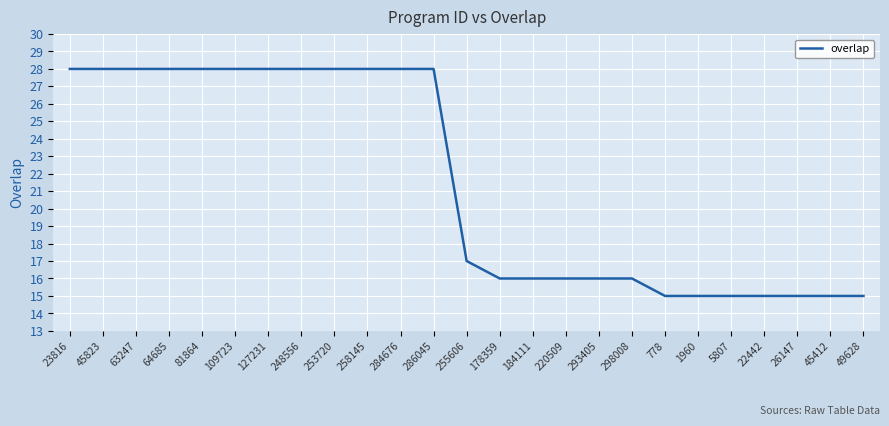

At which label is the value closest to 21?

255606